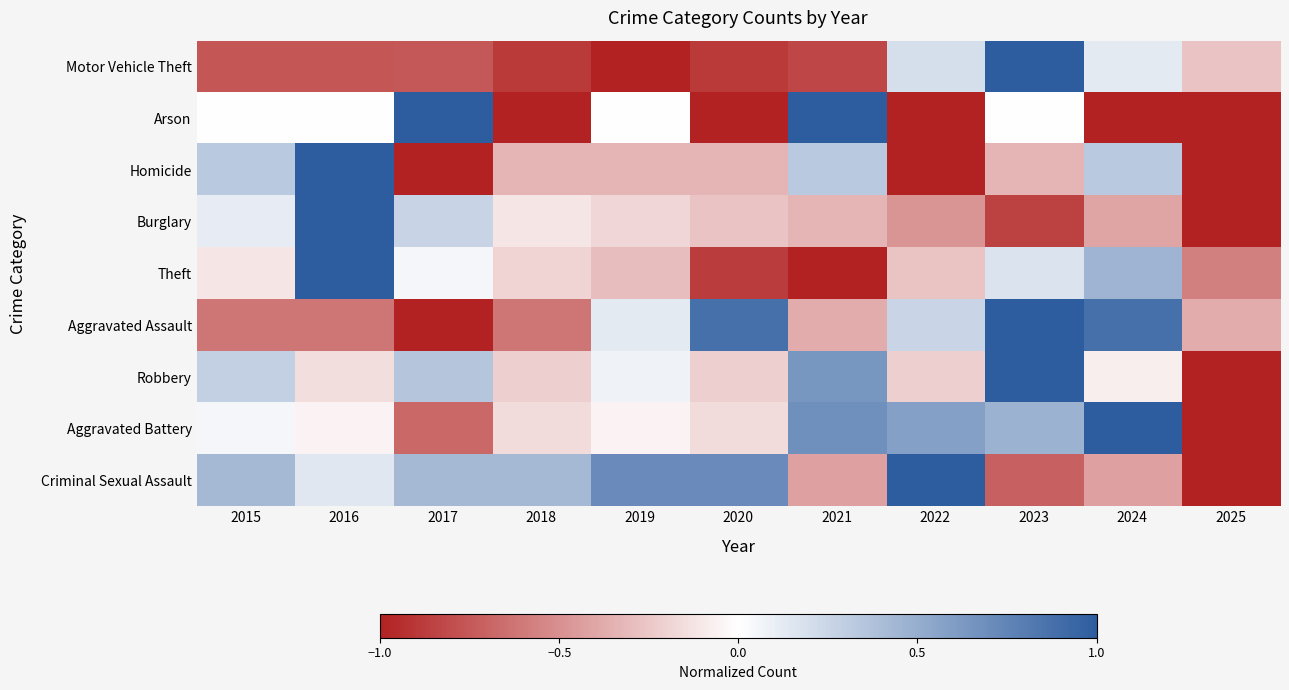

Which category has the lowest value across all series?

2019